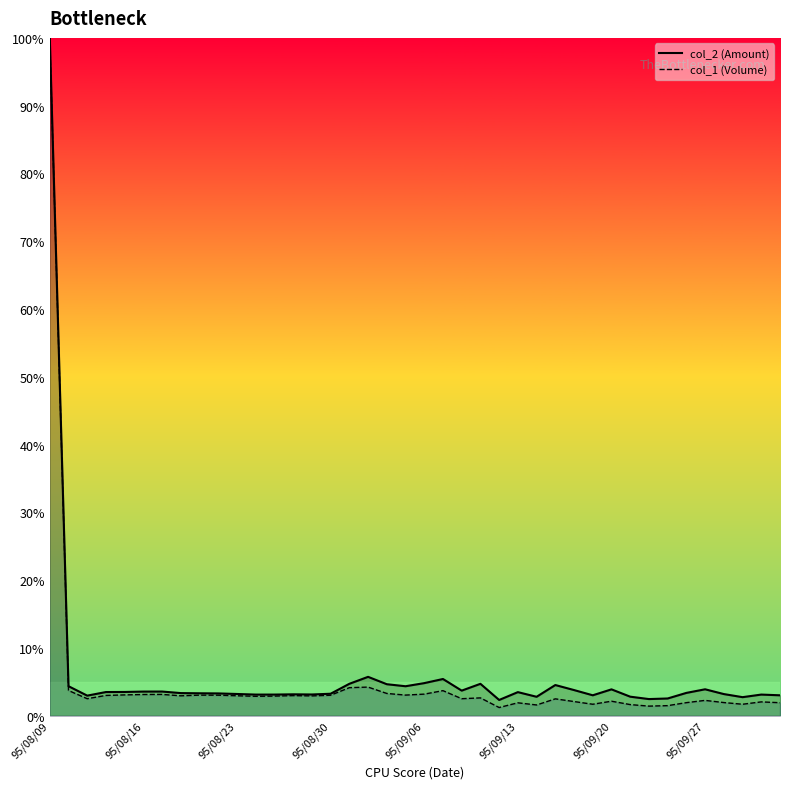

What is the minimum value for col_1 (Volume)?

1.2